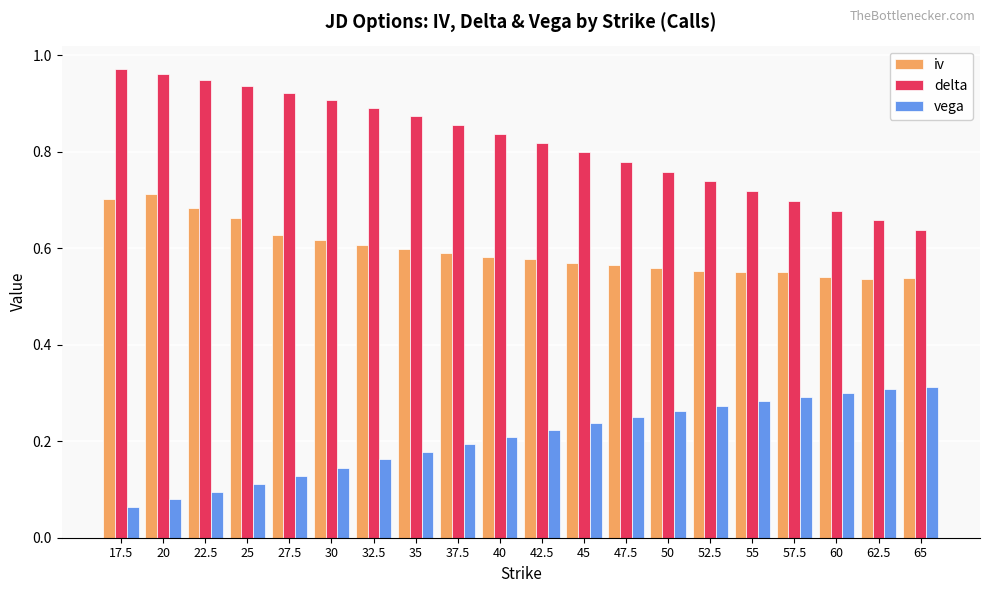

Between 25 and 60, which series saw the biggest shift?

delta